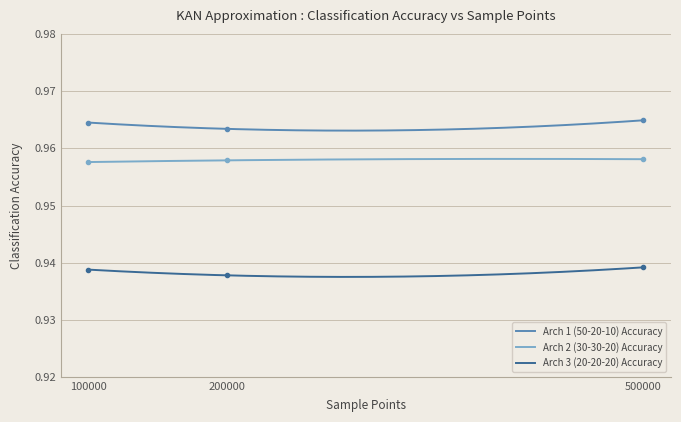

Reading left to right, transcribe all the data shown in this chart.

Arch 1 (50-20-10) Accuracy: 1.0	1.0	1.0
Arch 2 (30-30-20) Accuracy: 1.0	1.0	1.0
Arch 3 (20-20-20) Accuracy: 0.9	0.9	0.9